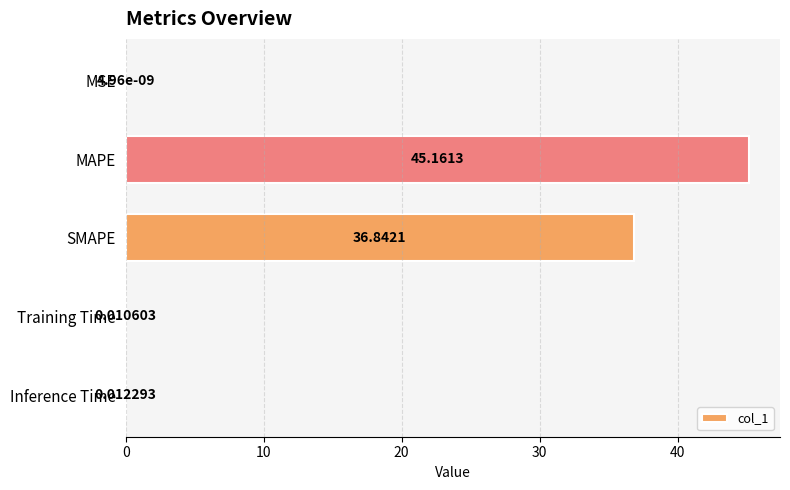

Where is the data nearest to the value 22?

SMAPE